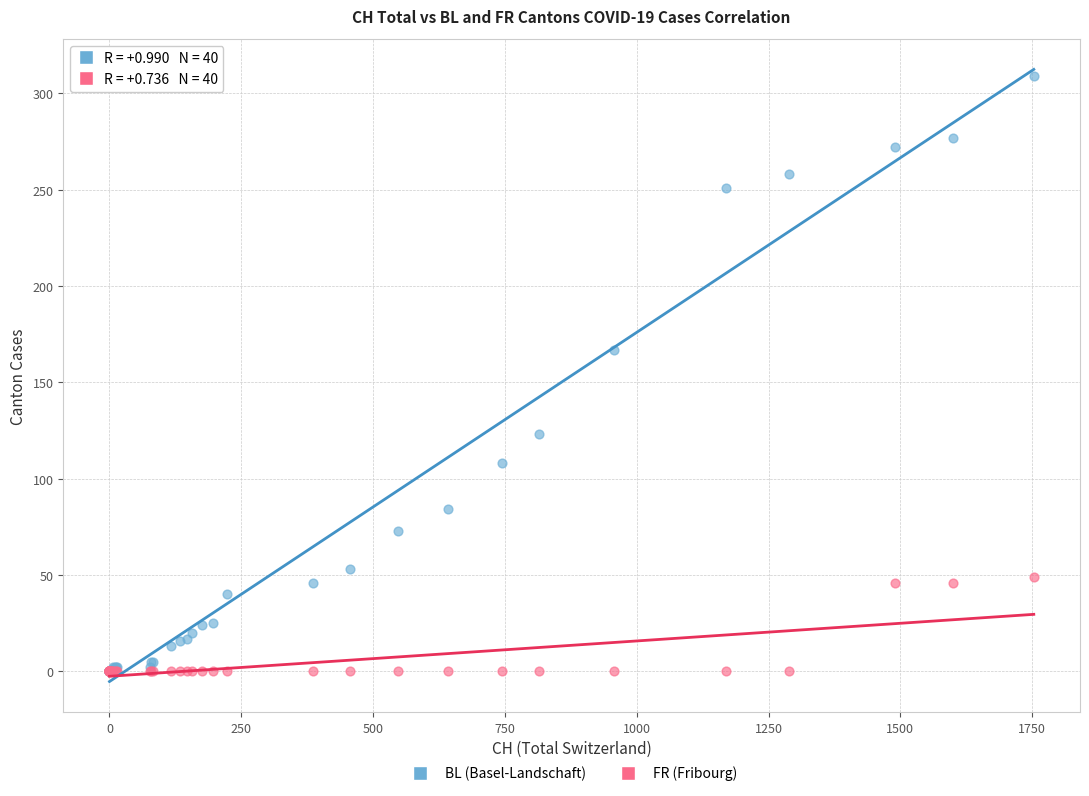

In the BL (Basel-Landschaft) series, what Y value is closest to 154?

167